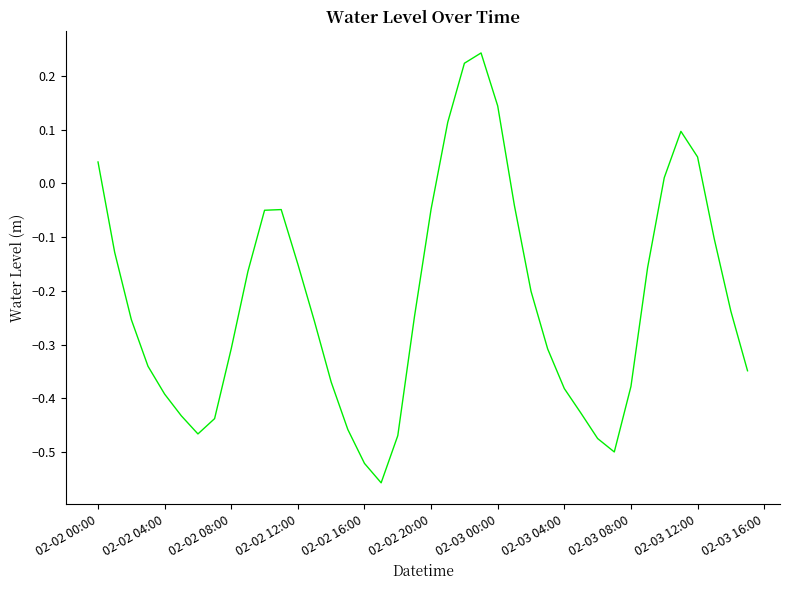

Count the number of categories in the chart.

40